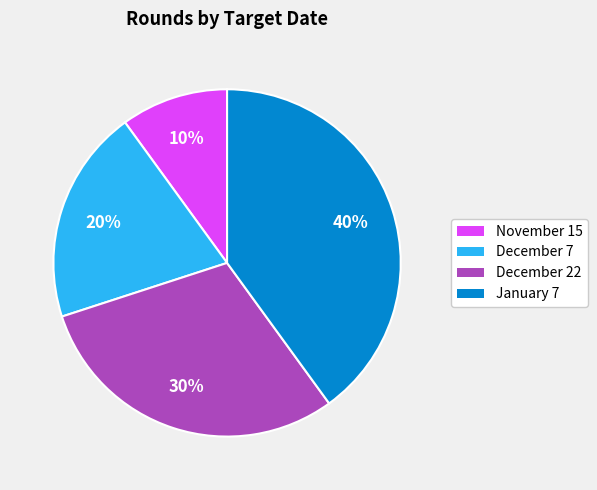

Rank the categories by value from lowest to highest.

November 15, December 7, December 22, January 7